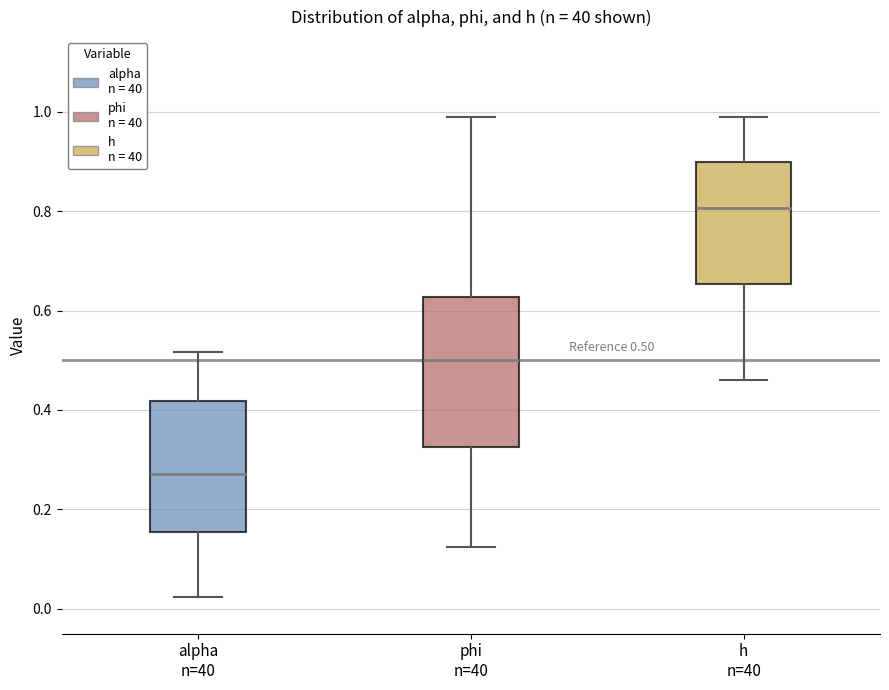

Which box's median line is the highest?

h n=40